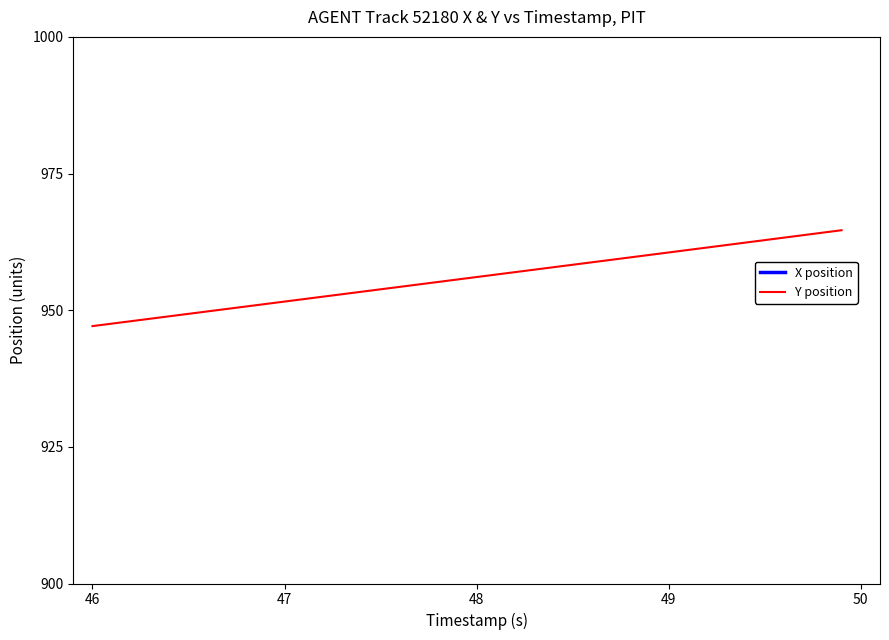

Is it true that Y position equals 418.8 at 47?

False